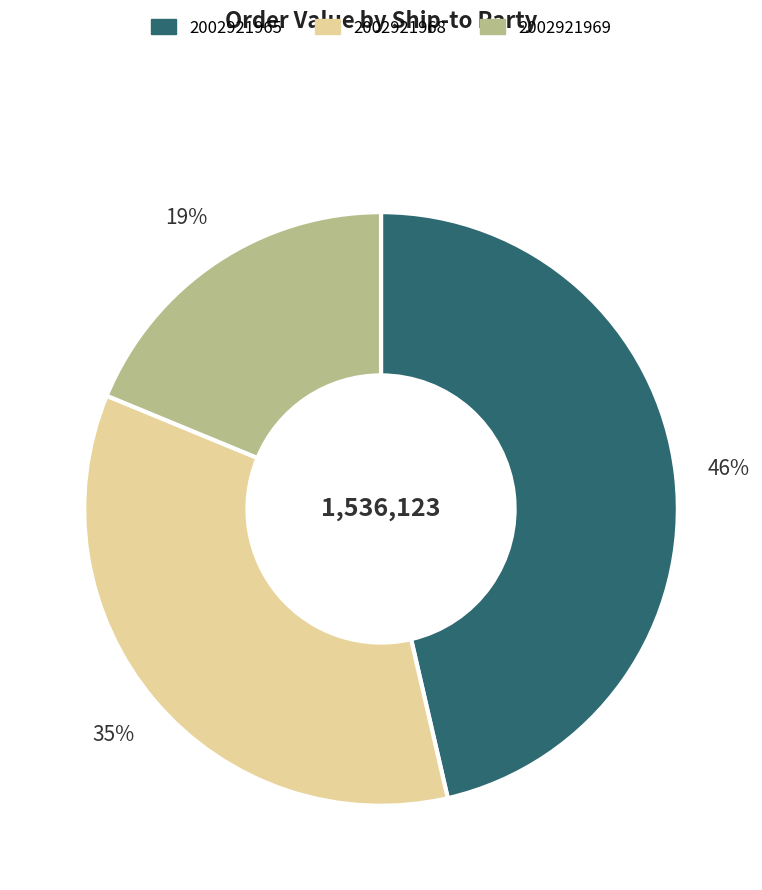

Do 2002921969 and 2002921968 together represent more than half of the pie?

Yes